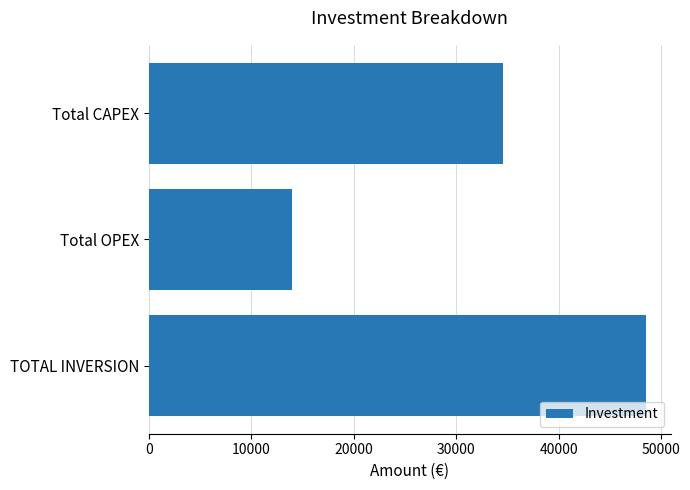

List the labels in order of value, smallest first.

Total OPEX, Total CAPEX, TOTAL INVERSION